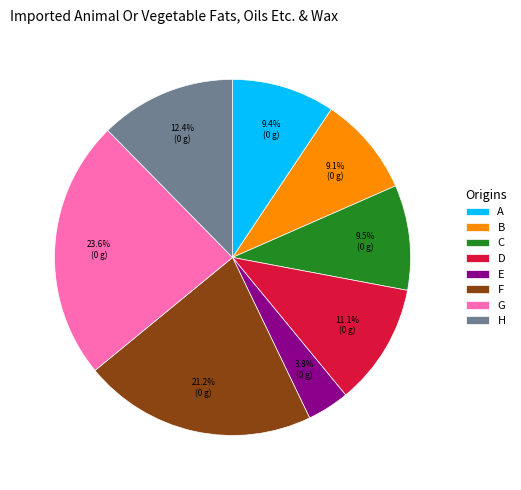

The E slice represents 4% of the pie. True or false?

True